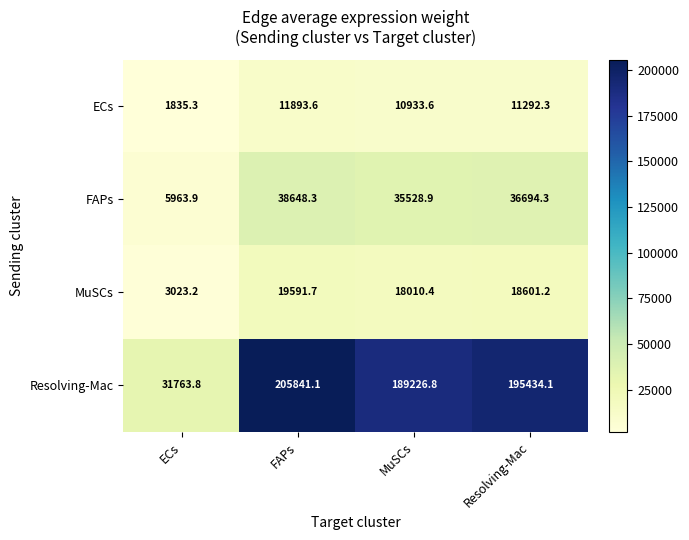

What is the difference between the highest and lowest values at MuSCs?

178293.2